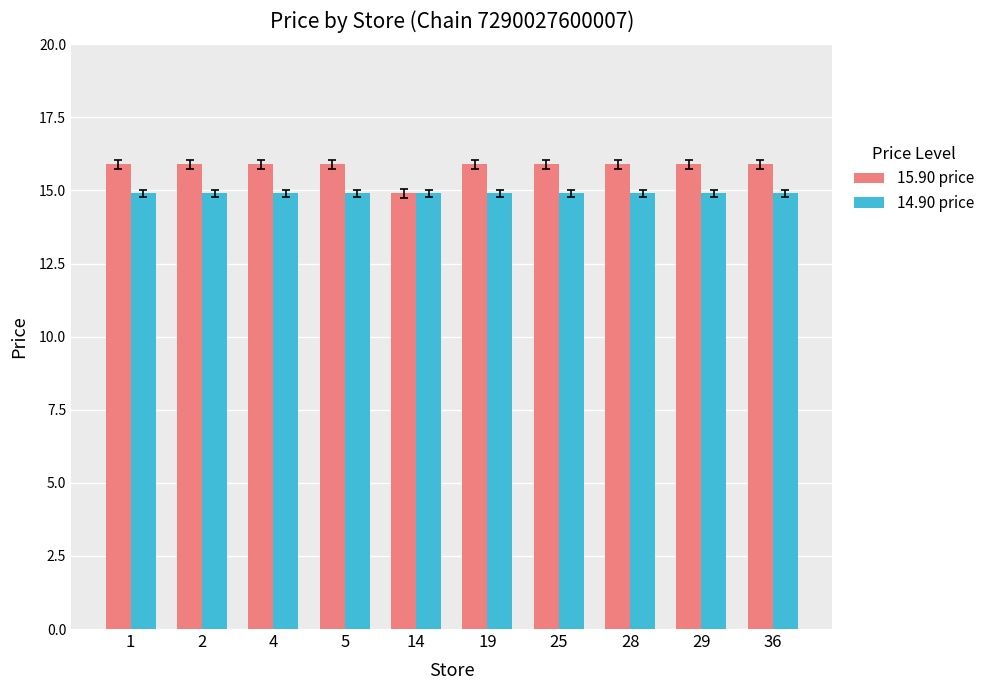

How many values in the 15.90 price series exceed 15?

9